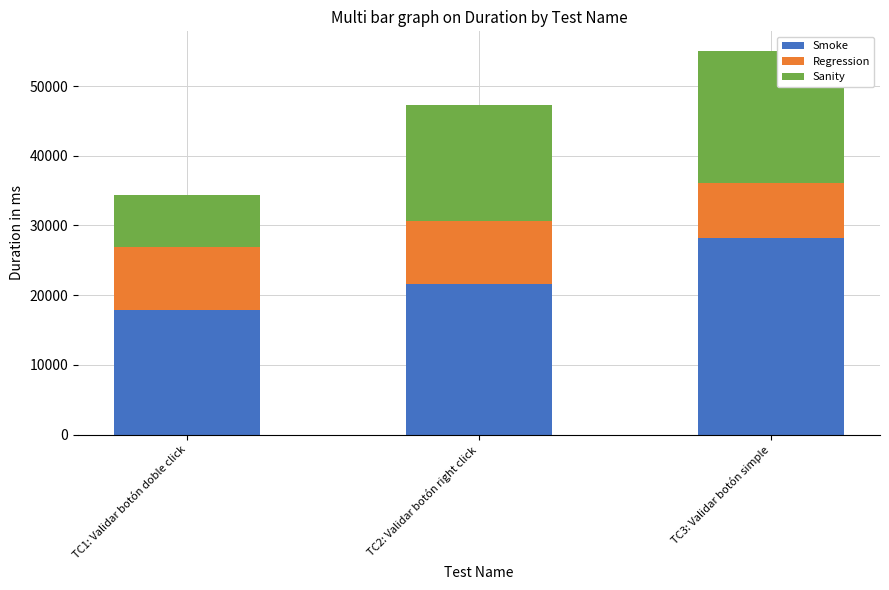

At which category is the sum across all series the highest?

TC3: Validar botón simple